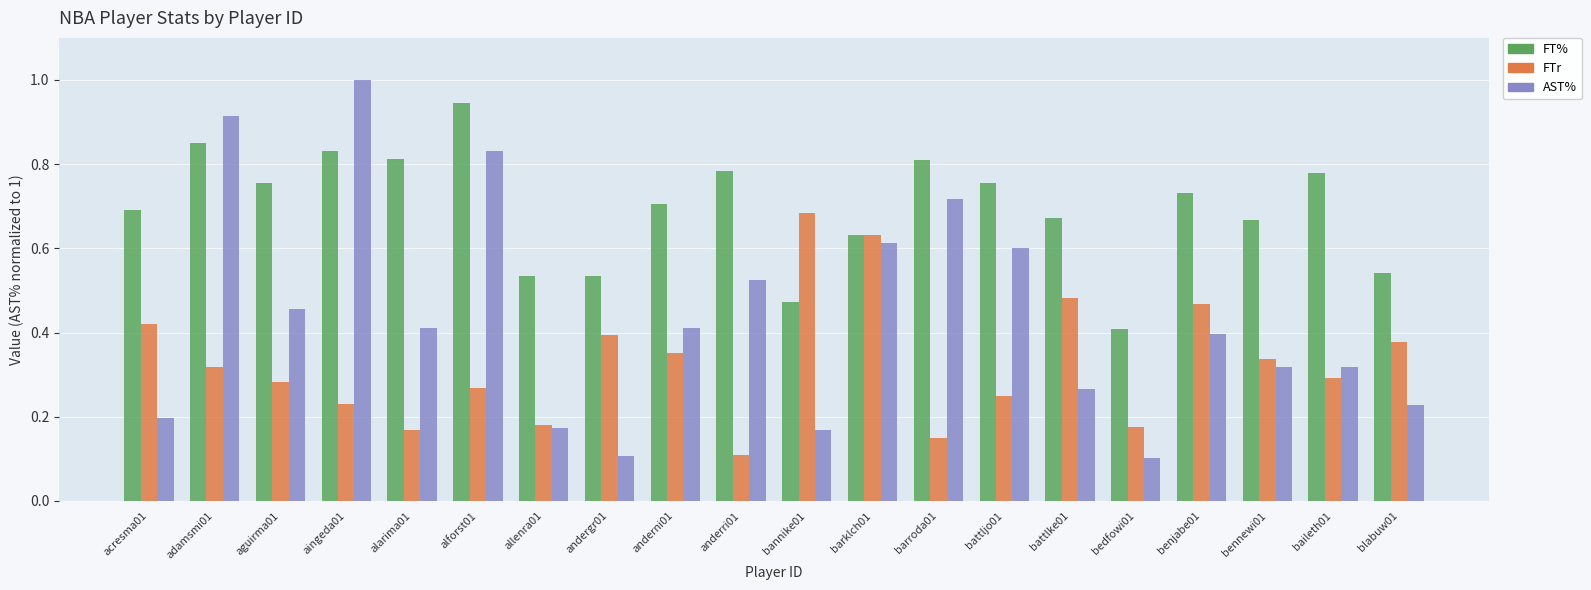

What are all the series names shown in the legend?

FT%, FTr, AST%